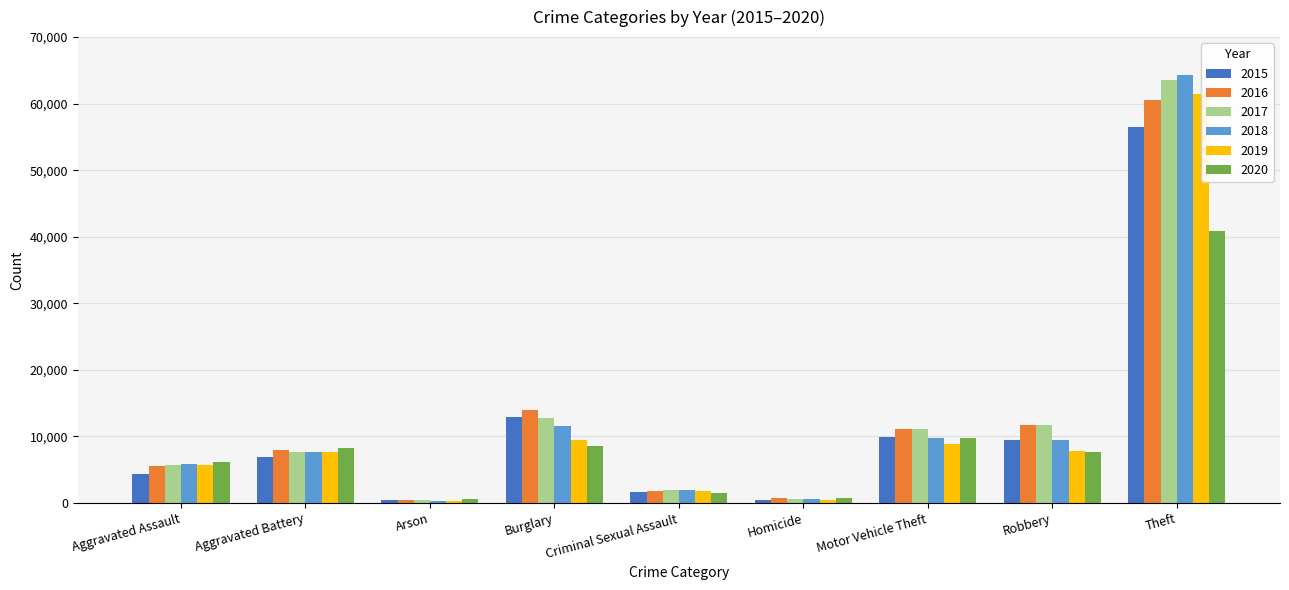

The 2018 series shows 5898 at Aggravated Assault. True or false?

True